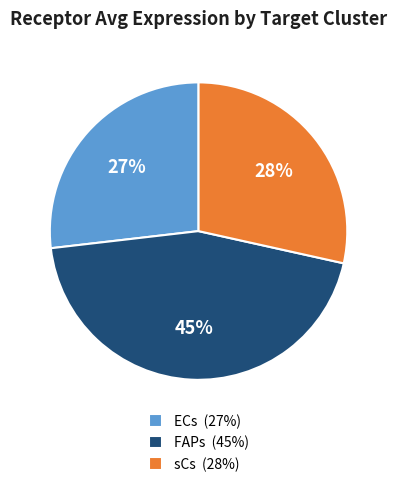

Rank the categories by value from lowest to highest.

ECs, sCs, FAPs